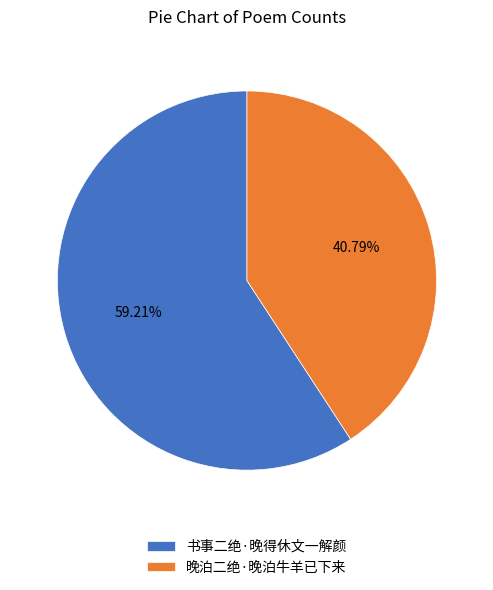

How many slices are in this pie chart?

2